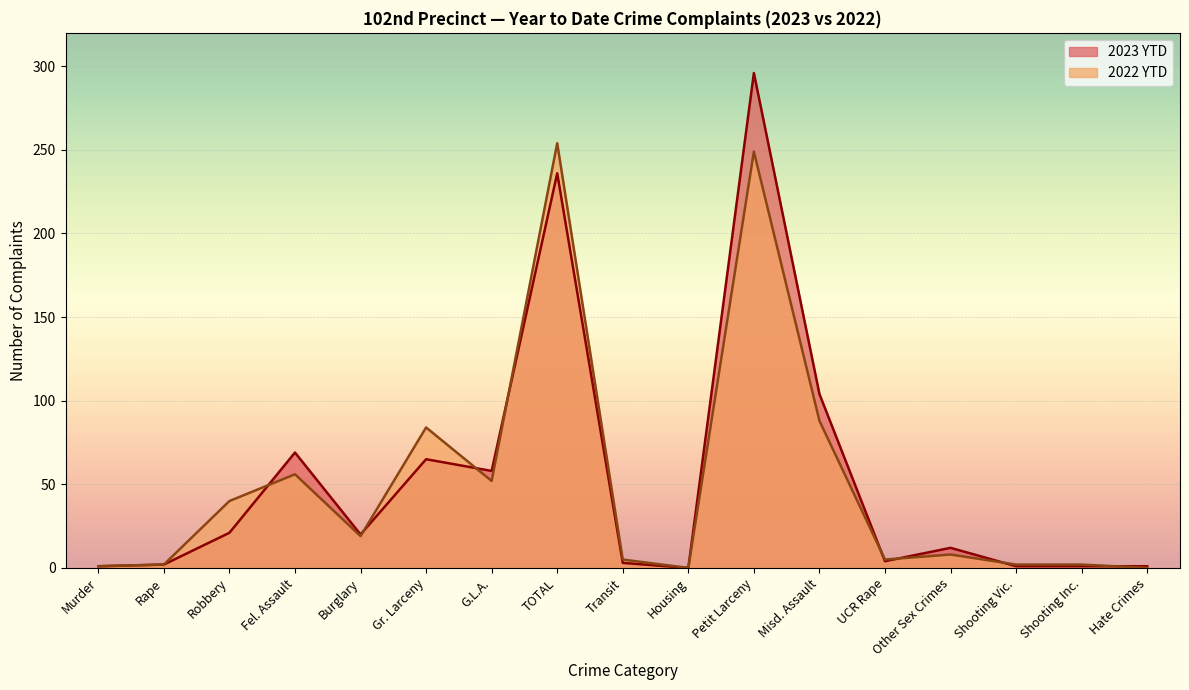

At which category does the chart reach its minimum across all series?

Housing